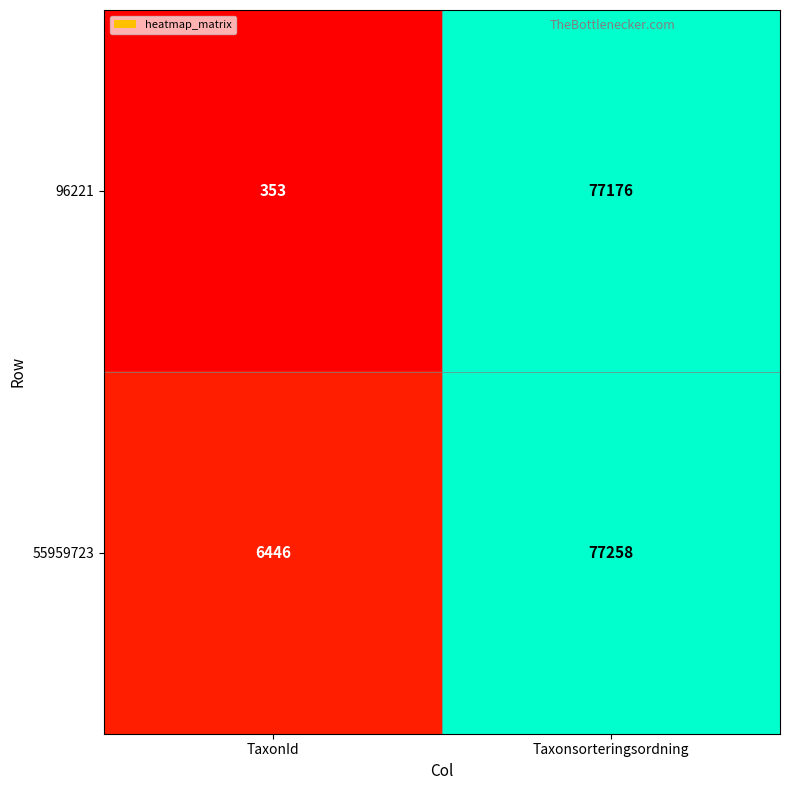

Which series has the widest spread of values?

96221